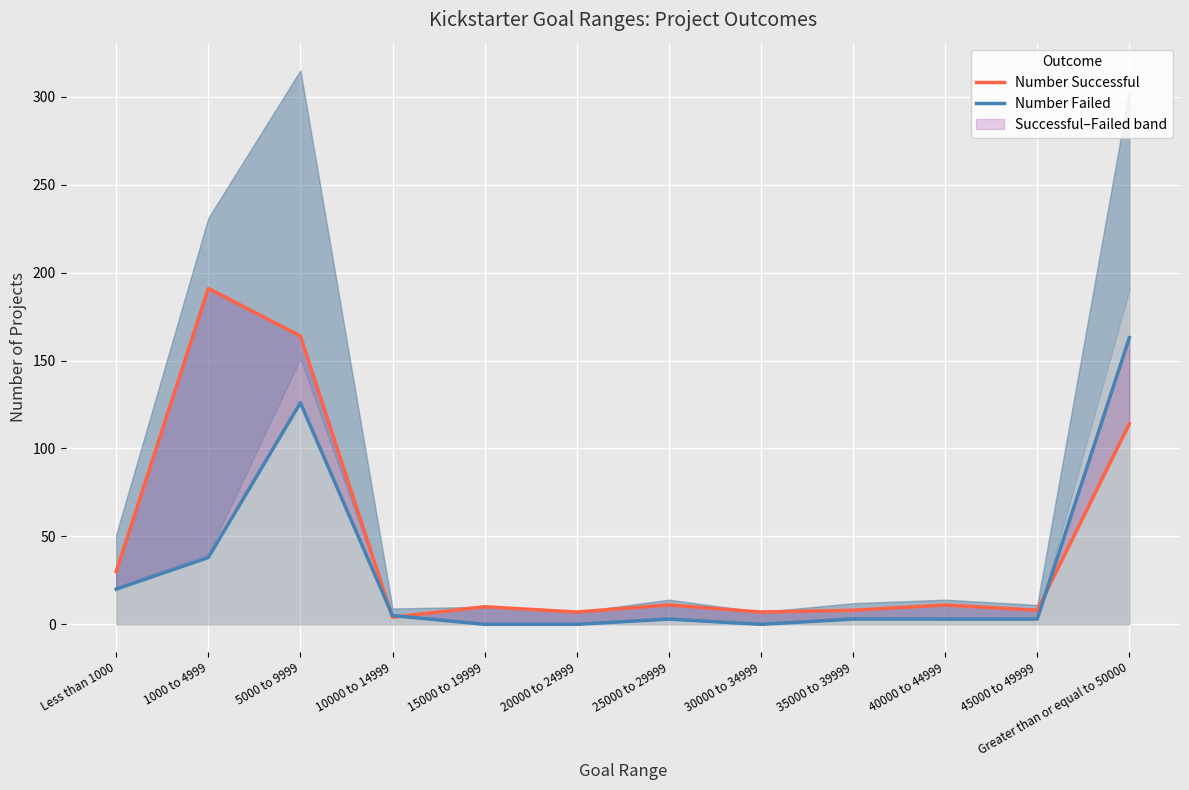

At which category does Number Successful reach its first local valley?

10000 to 14999